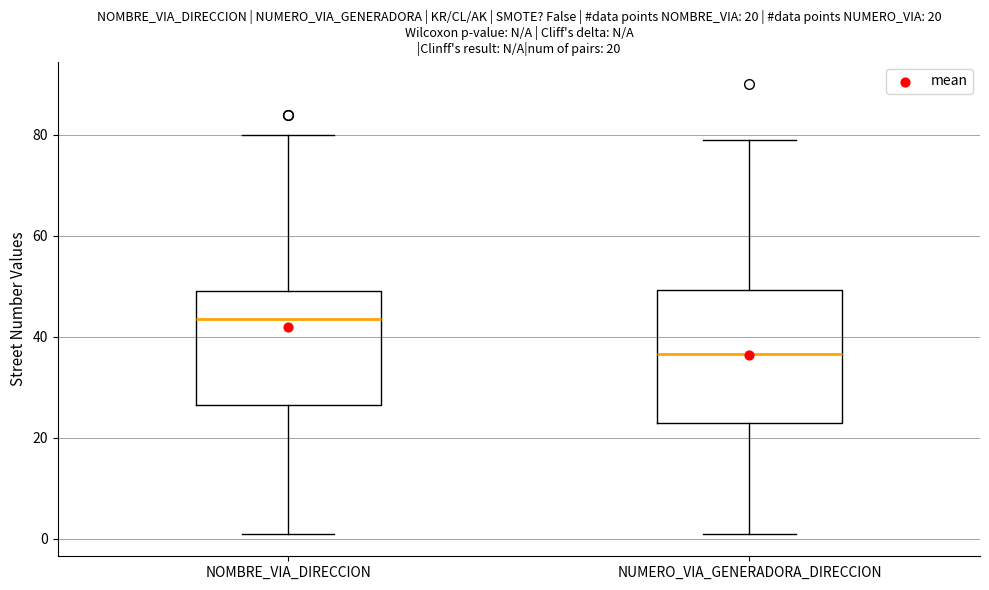

Which box is the tallest, from its lower edge to its upper edge?

NUMERO_VIA_GENERADORA_DIRECCION